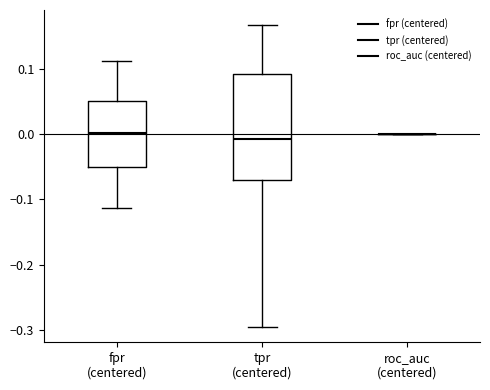

Reading left to right, read every box against the y-axis: the position of its median line, the range the box covers, and the ends of its whiskers. The values are not printed on the chart, so give them approximately, as read against the axis.

fpr (centered): median 0.00, box -0.05 to 0.05, whiskers -0.11 to 0.11
tpr (centered): median -0.01, box -0.07 to 0.09, whiskers -0.30 to 0.17
roc_auc (centered): box collapsed to a line at 0.00, whiskers 0.00 to 0.00